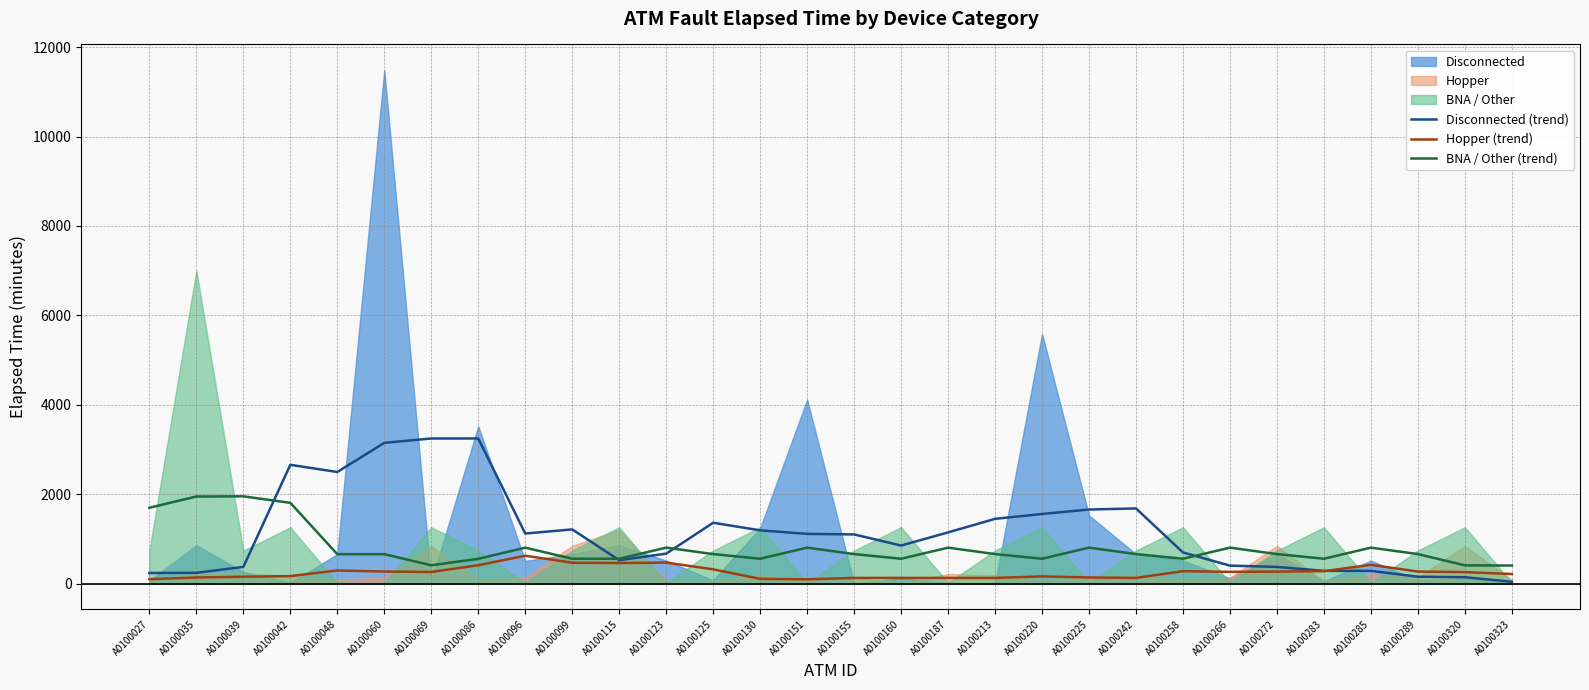

What is the average value of the BNA / Other (trend) series?

799